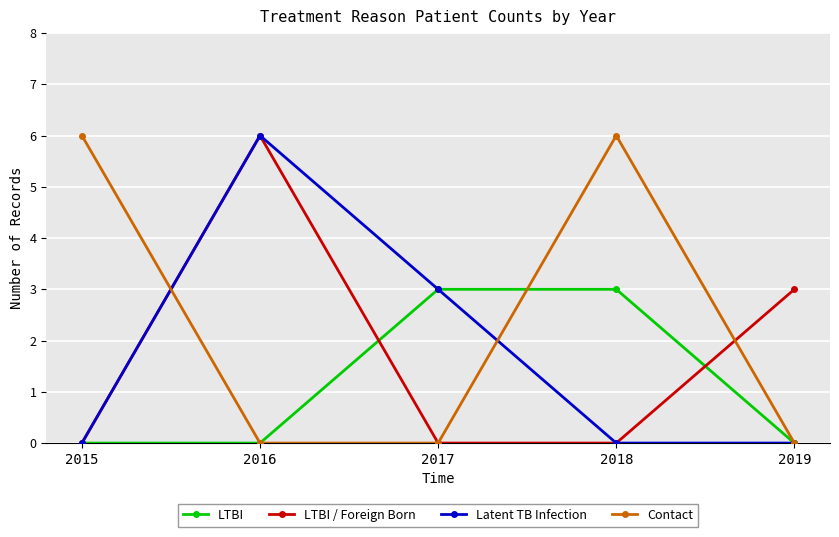

What is the total value across all series at 2015?

6